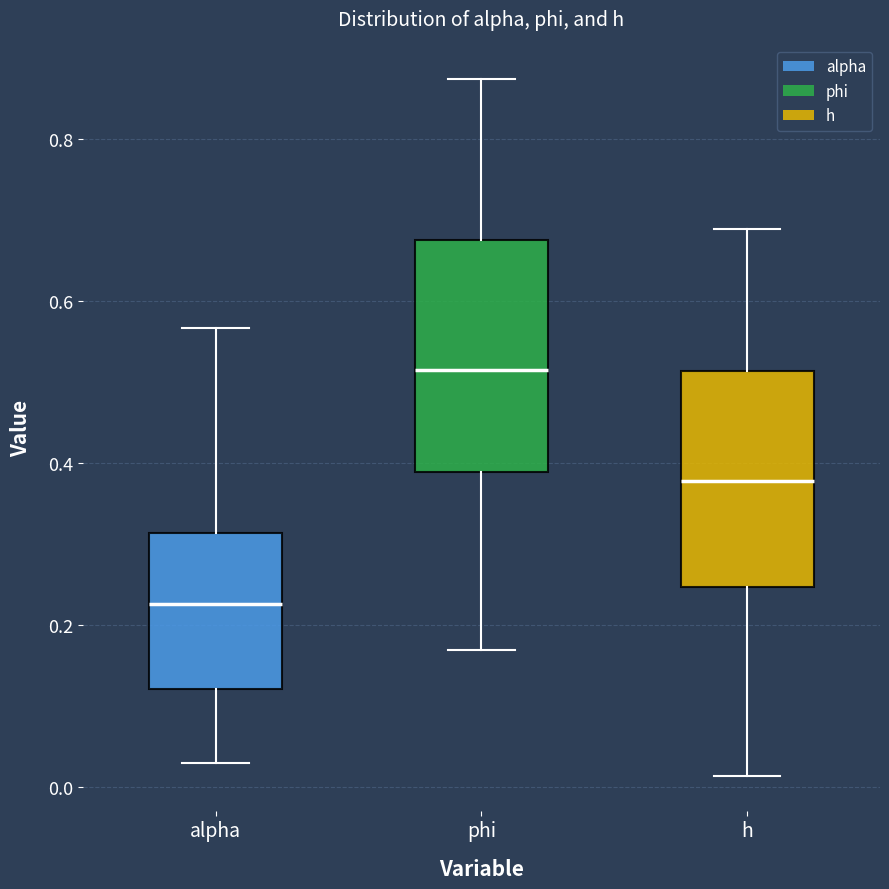

Reading left to right, transcribe this box plot: for each box, give where its median line is, the range the box spans, and where its two whiskers end, as read against the y-axis. The values are not printed on the chart, so give them approximately, as read against the axis.

alpha: median 0.22, box 0.12 to 0.32, whiskers 0.02 to 0.56
phi: median 0.52, box 0.38 to 0.68, whiskers 0.16 to 0.88
h: median 0.38, box 0.24 to 0.52, whiskers 0.02 to 0.68